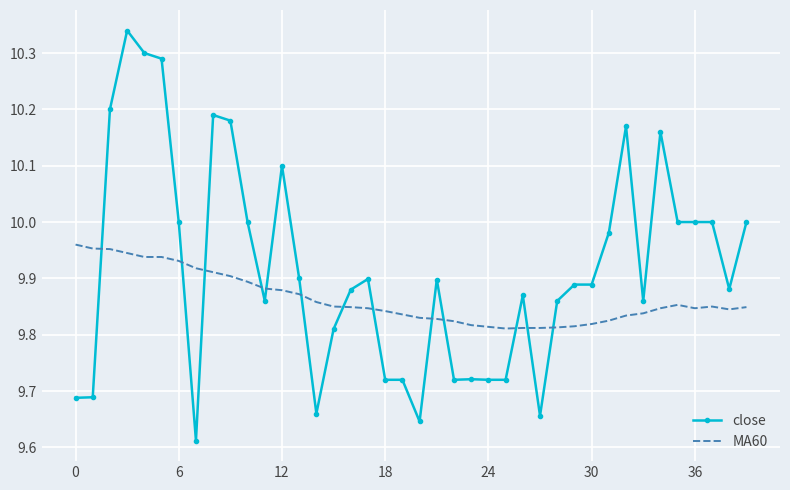

Which series has the largest range (max minus min)?

close